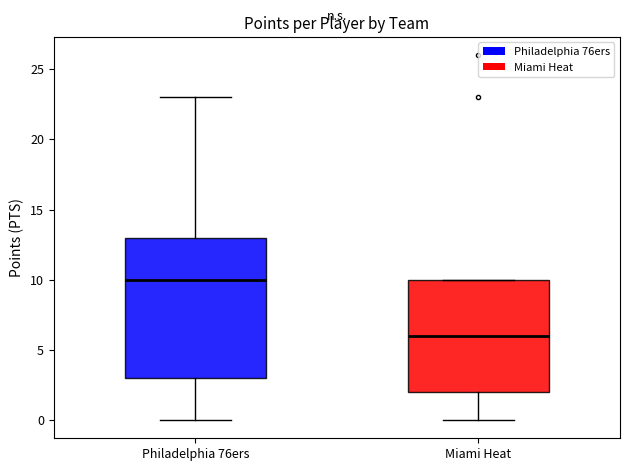

Reading left to right, read every box against the y-axis: the position of its median line, the range the box covers, and the ends of its whiskers. The values are not printed on the chart, so give them approximately, as read against the axis.

Philadelphia 76ers: median 10, box 3 to 13, whiskers 0 to 23
Miami Heat: median 6, box 2 to 10, whiskers 0 to 10